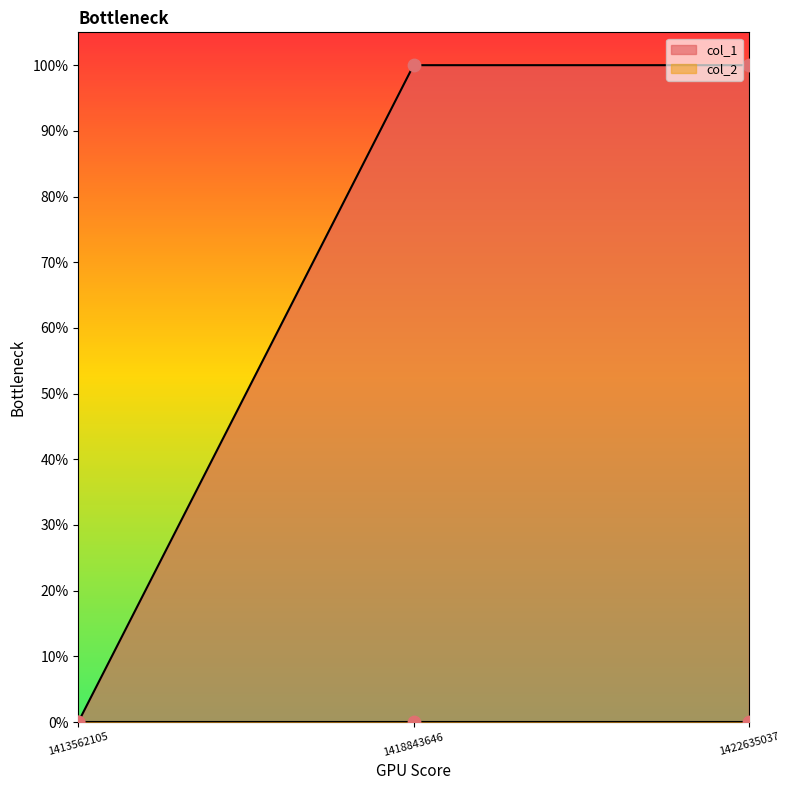

What is the ratio of the value at 1418843646 to the value at 1422635037?

1.0